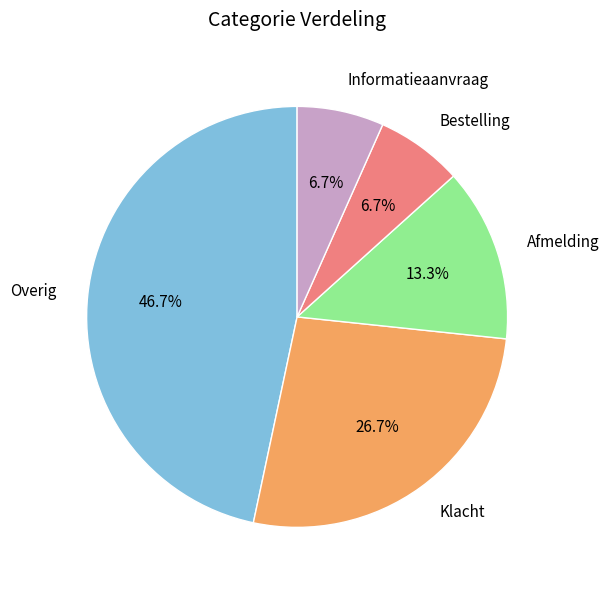

What percentage is the Afmelding slice, to the nearest percent?

13%